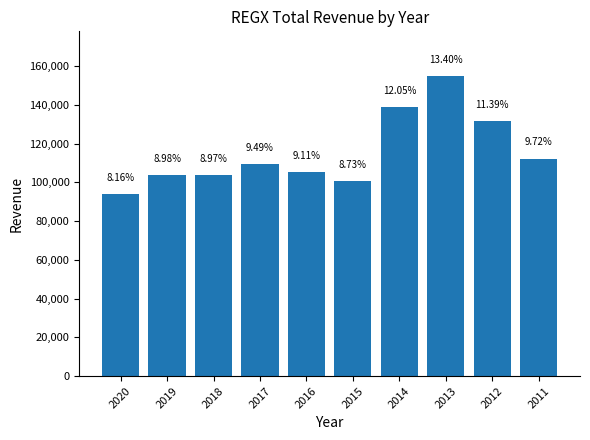

Does the chart contain any negative values?

No